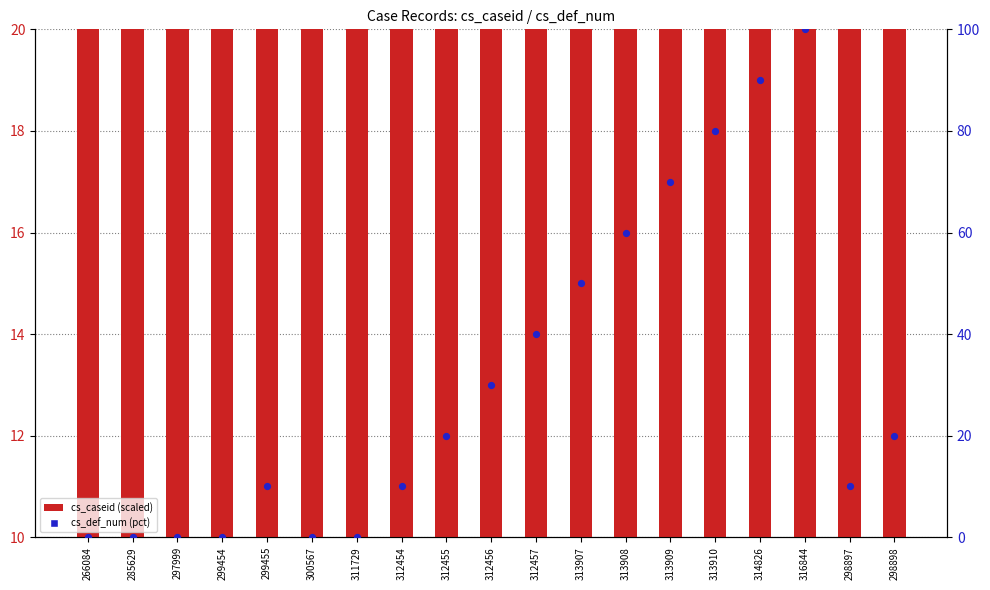

Which series has the largest Y range (max minus min)?

cs_def_num (pct)